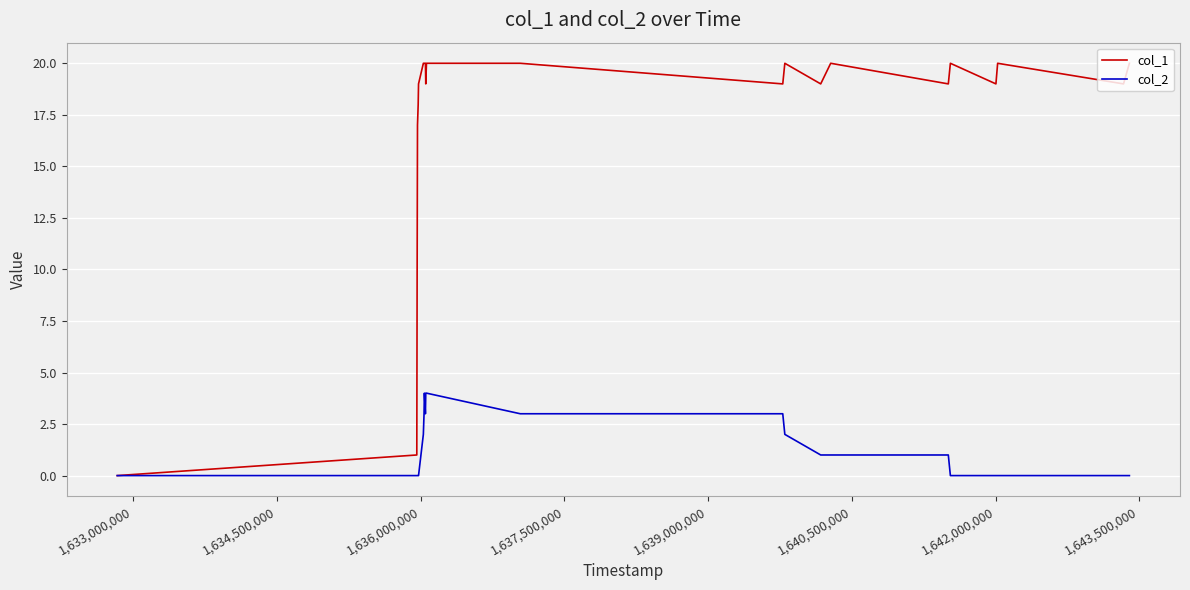

Does the chart display data point markers on the line(s)?

No